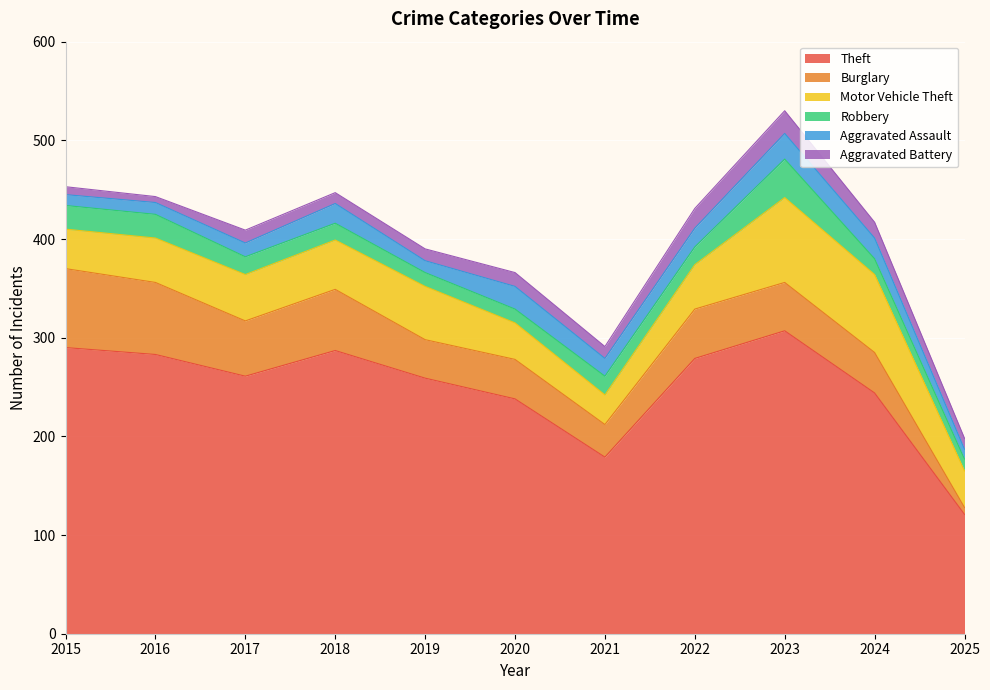

At which label does Theft reach its minimum?

2025